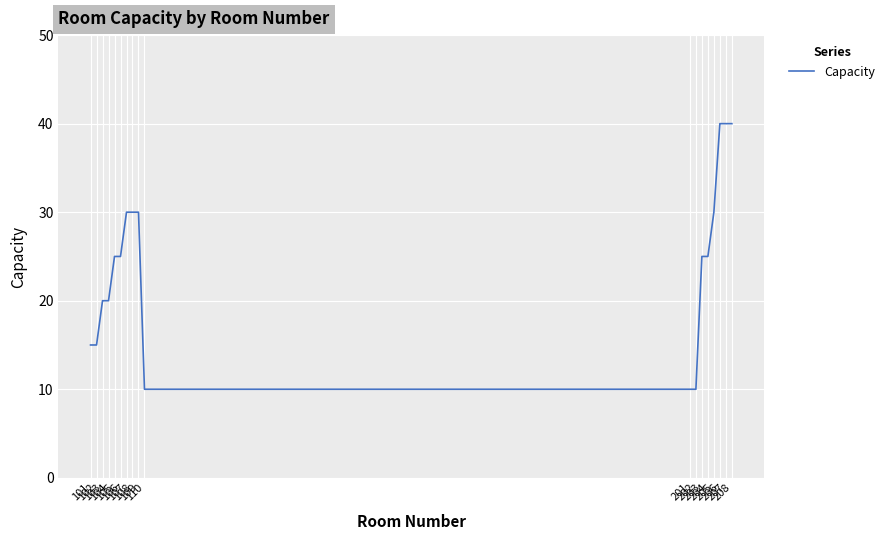

Is it true that the value at 103 is 6?

False